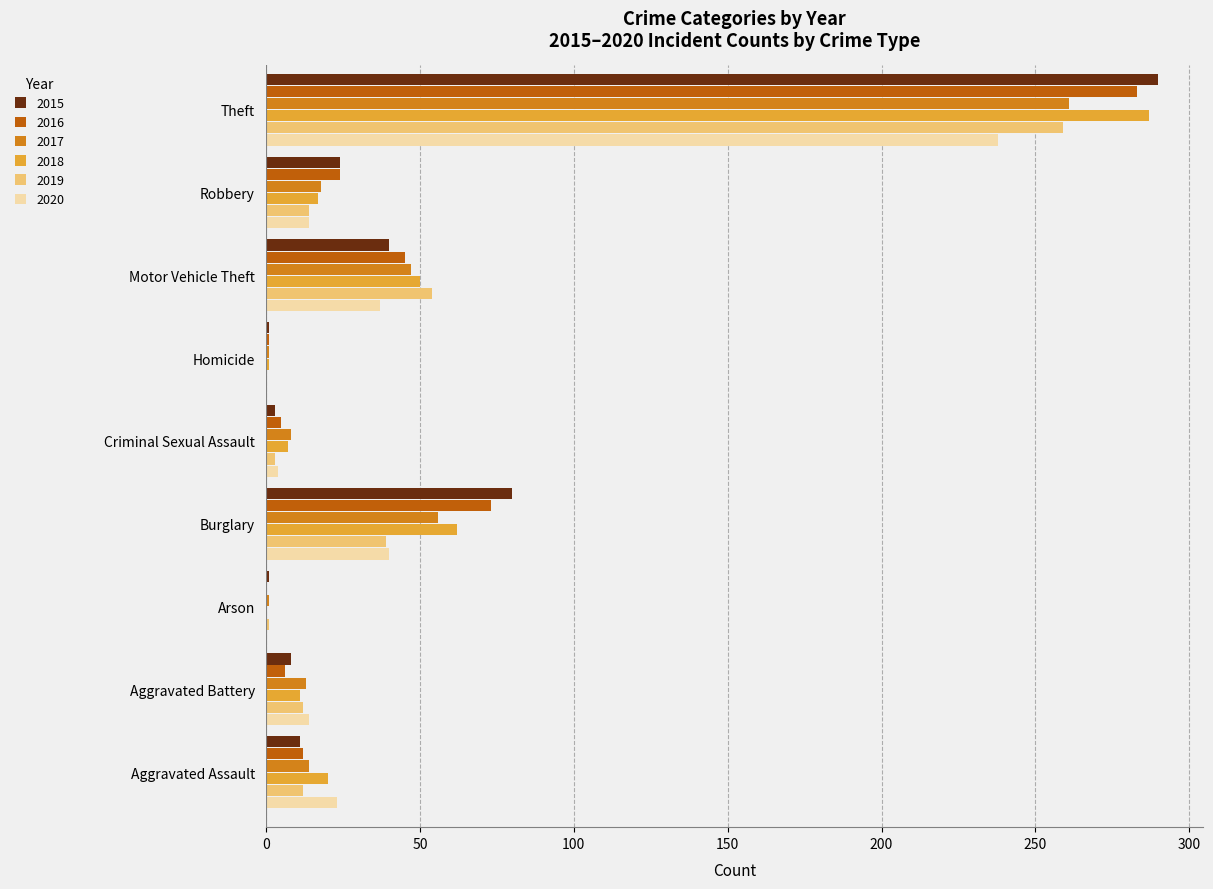

Which category has the highest value in the 2017 series?

Theft